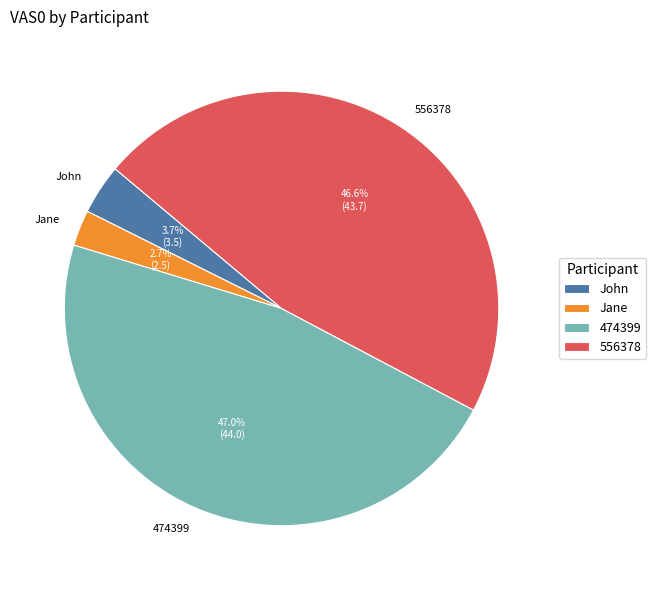

Approximately how many times larger is the value at John compared to 556378?

0.1